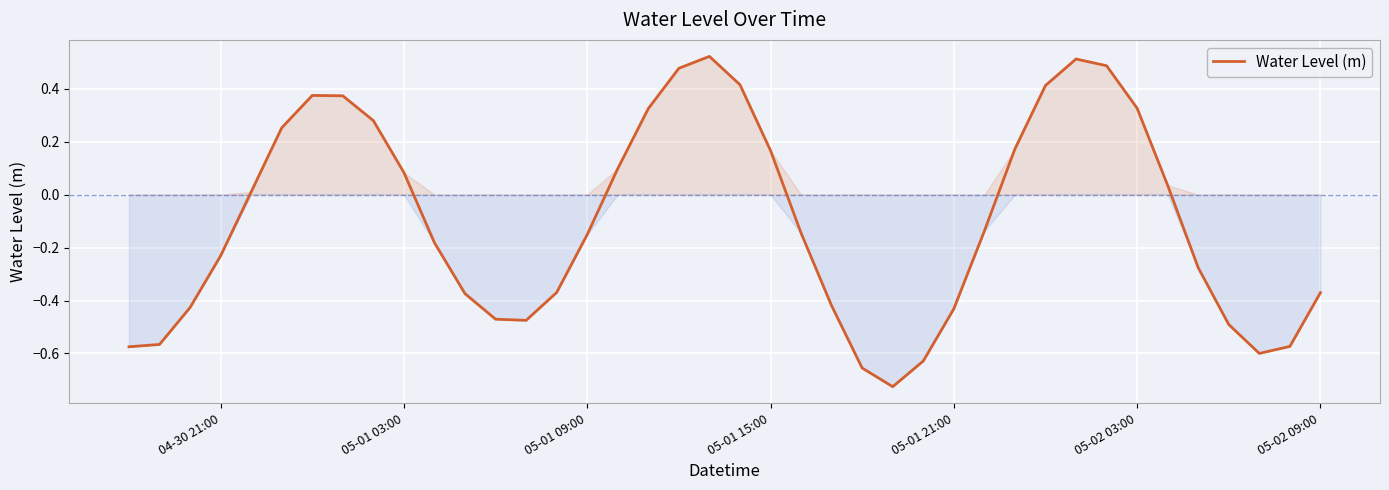

What is the difference between the maximum and minimum values?

1.2